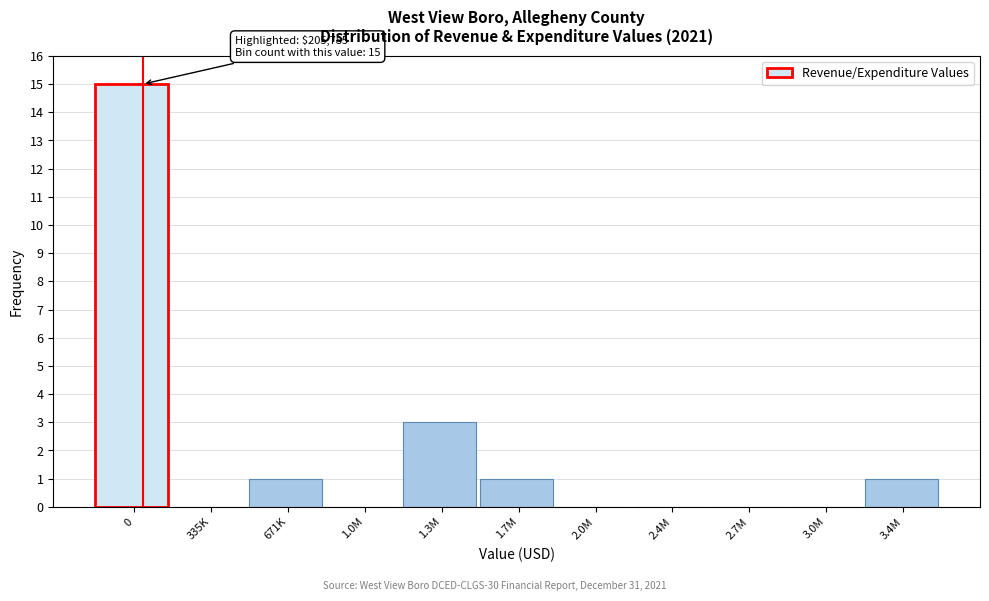

Reading left to right, what are all the values shown in this chart?

0=15	335K=0	671K=1	1.0M=0	1.3M=3	1.7M=1	2.0M=0	2.4M=0	2.7M=0	3.0M=0	3.4M=1